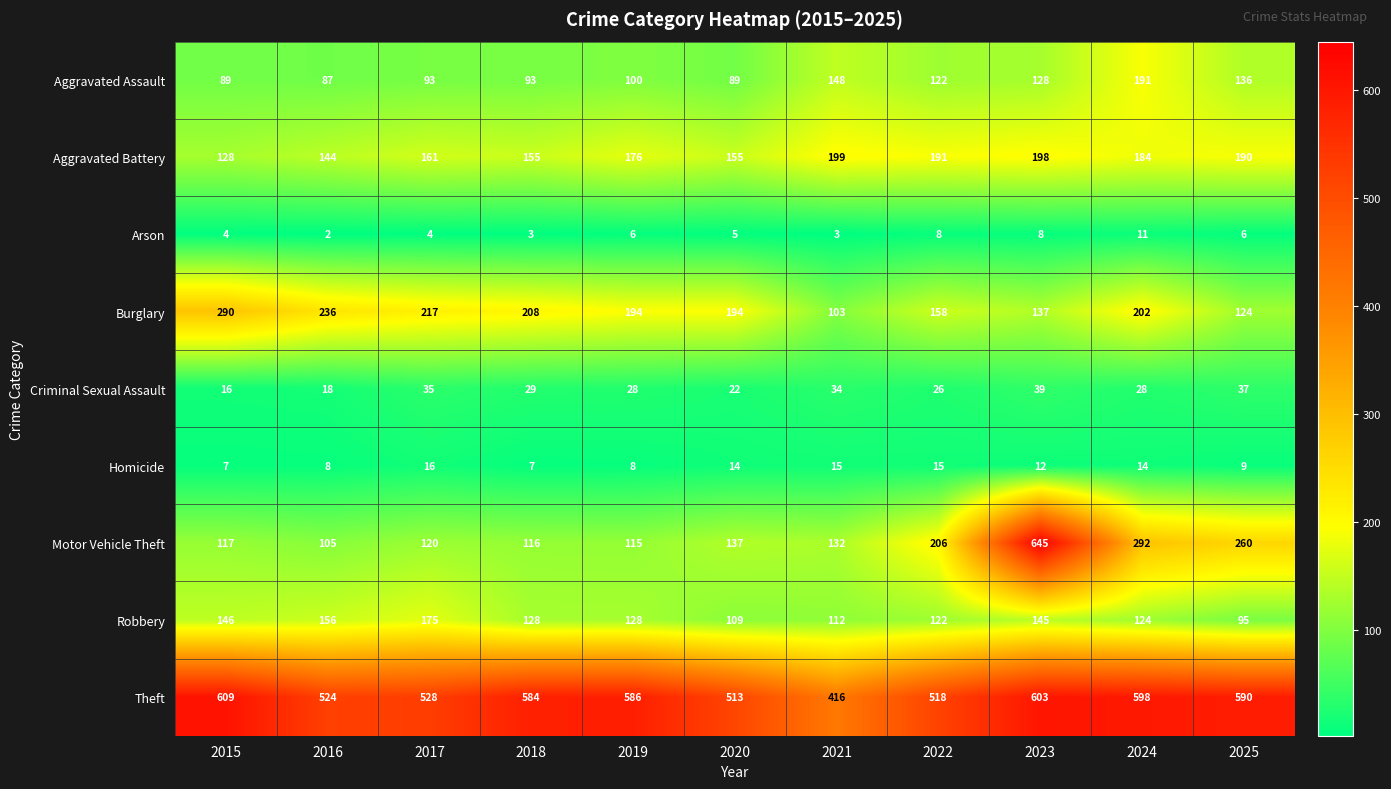

At which category is the sum across all series the highest?

2023